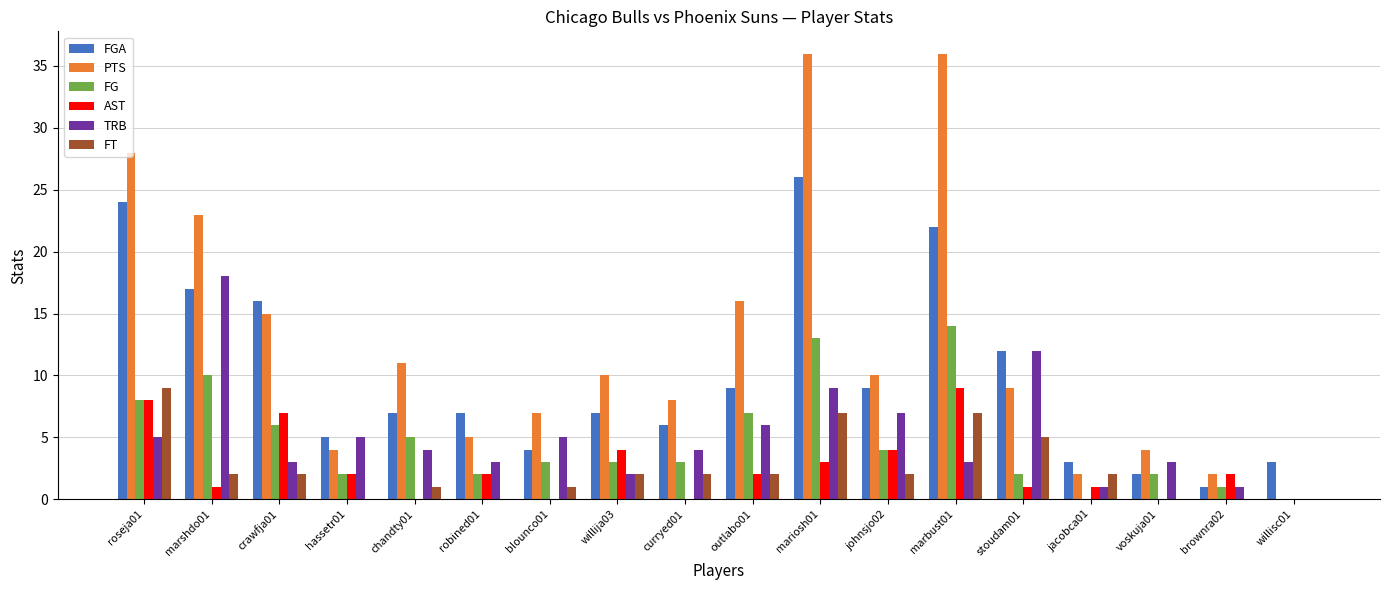

True or false: AST has a value of 1 at marshdo01.

True